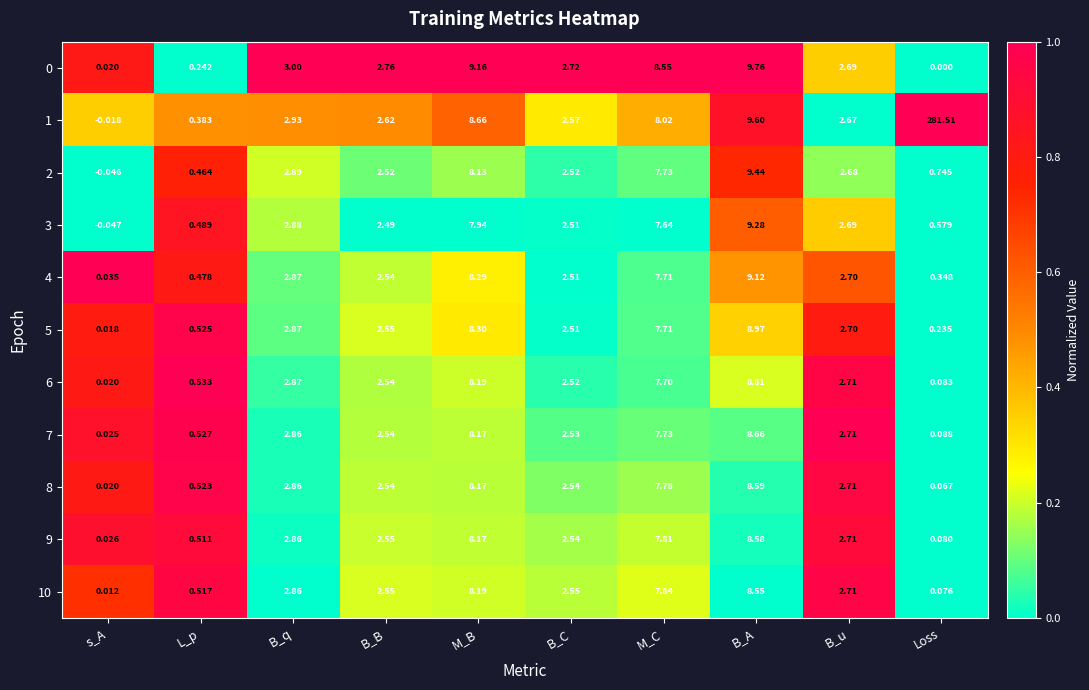

At how many categories does at least one series exceed 0?

10